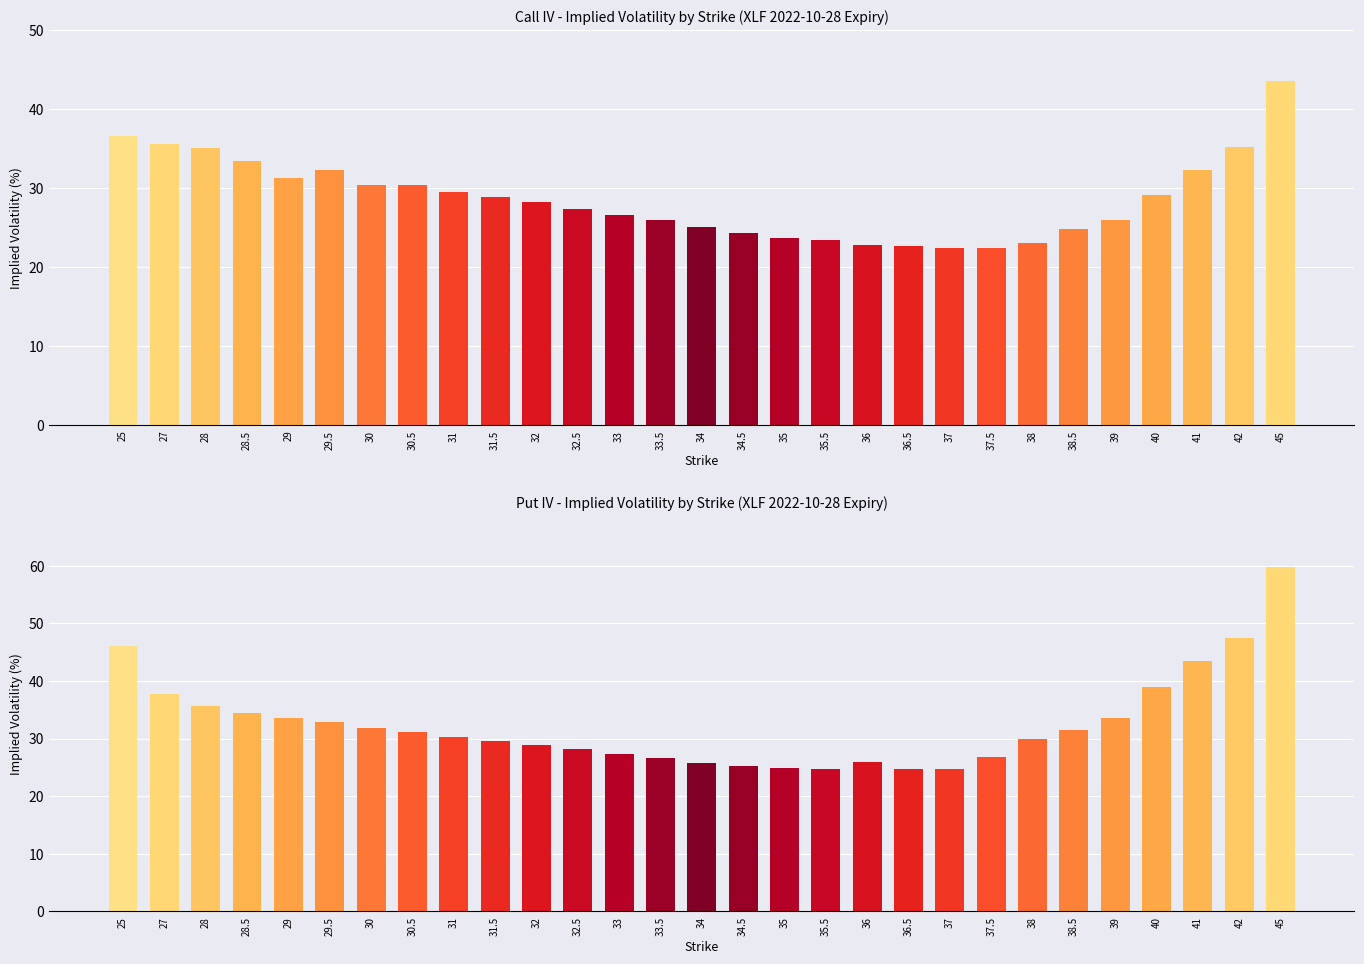

What is the approximate value of Put IV at 35.5?

24.7